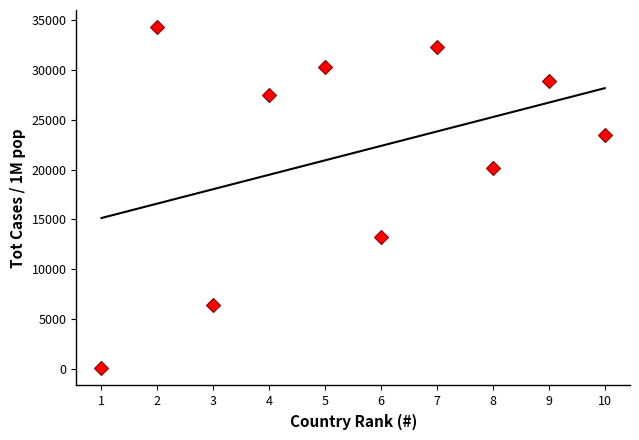

What value does the data have at 6?

13194